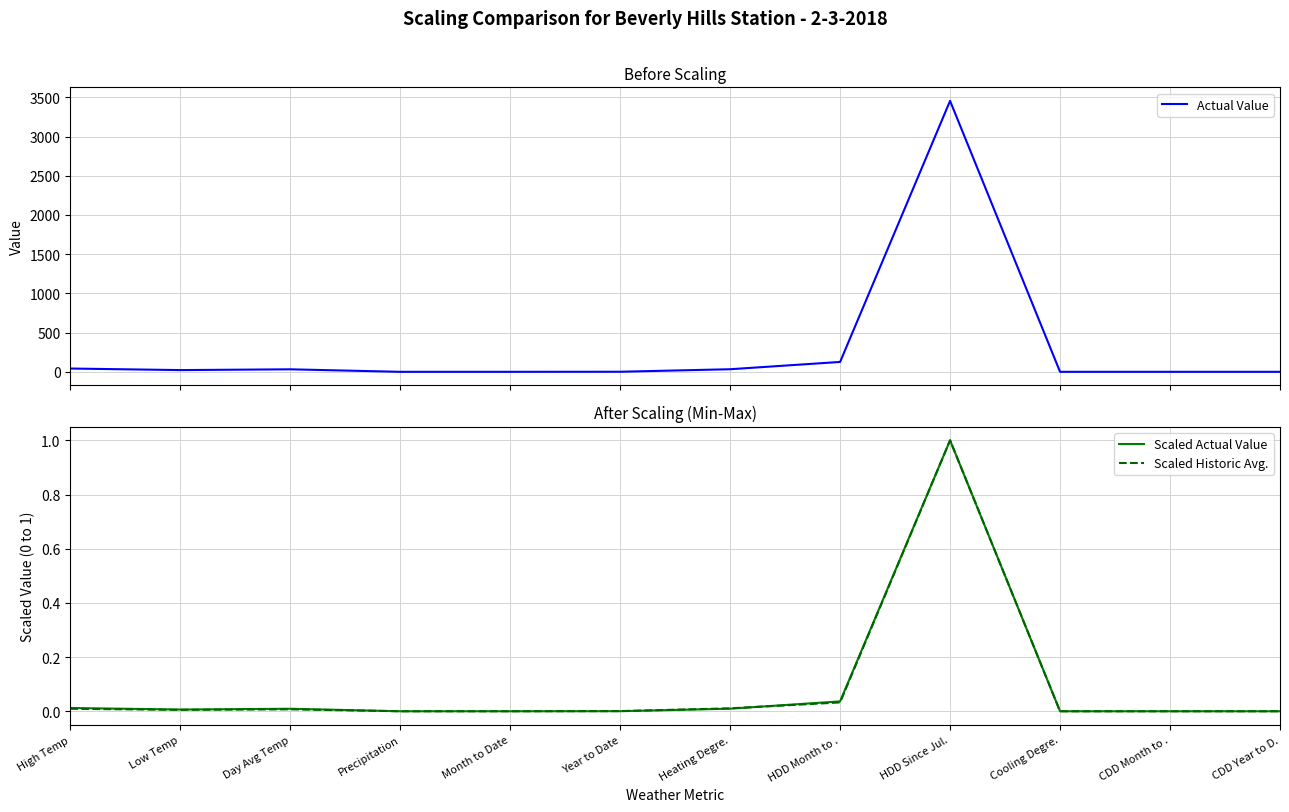

True or false: Scaled Actual Value has a value of 0.0 at Low Temp.

True